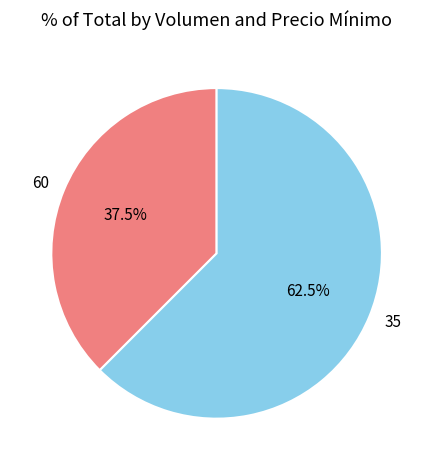

What is the majority slice?

35